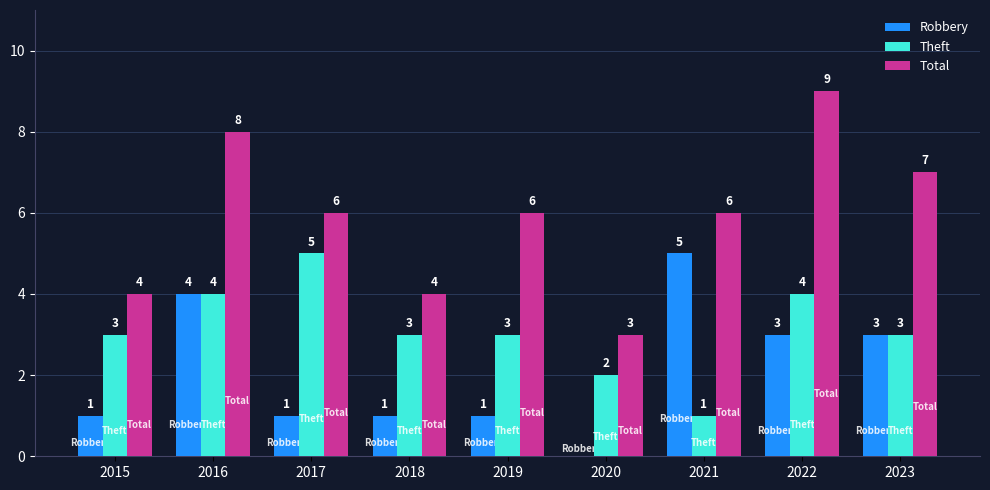

What is the difference between the Total values at 2016 and 2015?

4